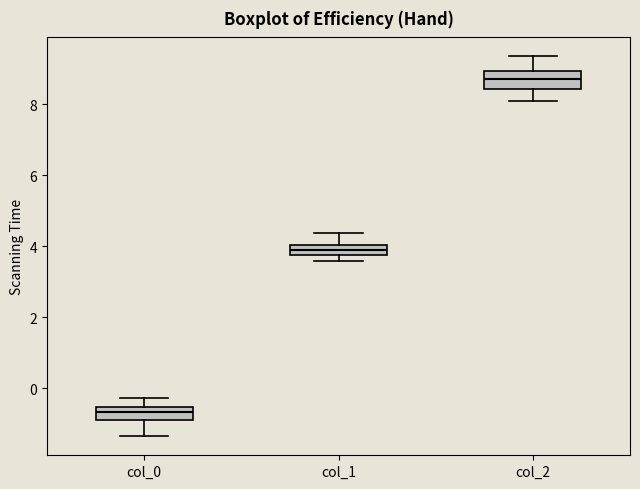

Where is the upper edge of the box for col_0 on the y-axis? The values are not printed on the chart, so give them approximately, as read against the axis.

-0.6